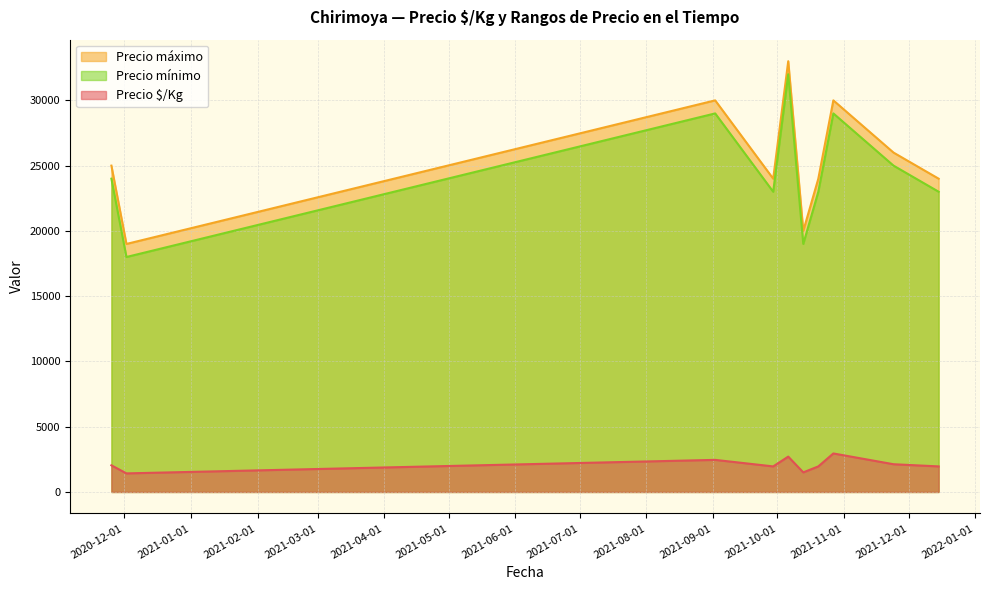

At which category is the sum across all series the highest?

2021-10-06